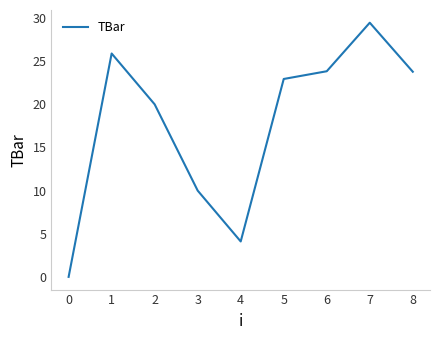

What is the difference between the second highest and second lowest values?

21.8